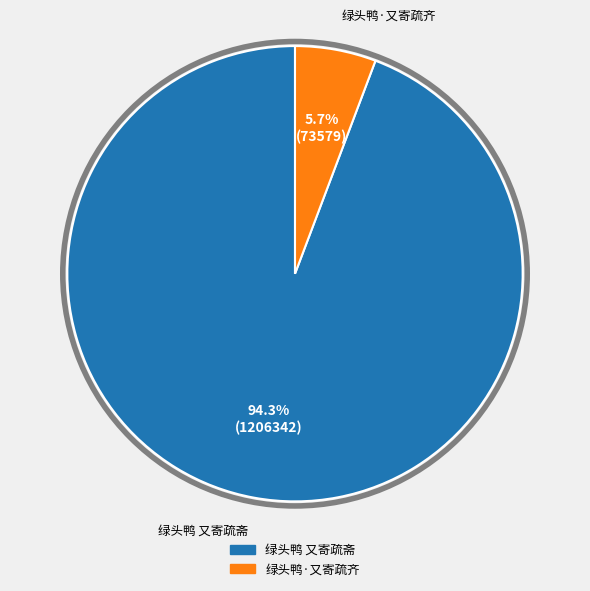

Rank the categories by value from lowest to highest.

绿头鸭·又寄疏齐, 绿头鸭 又寄疏斋